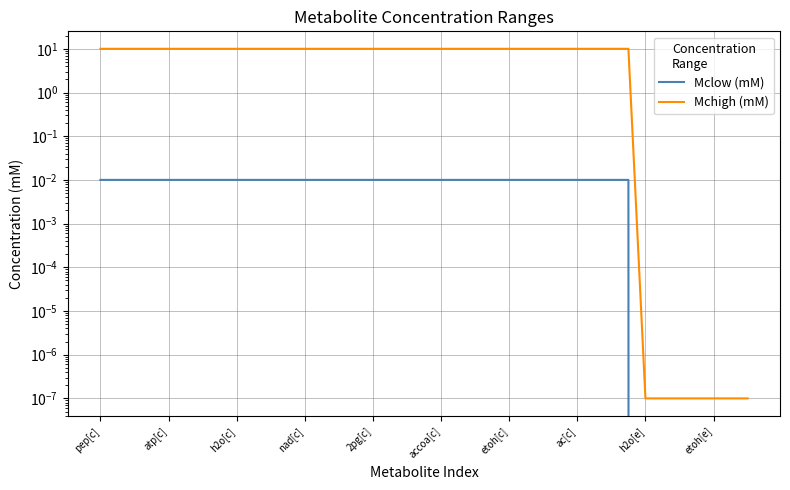

True or false: Mclow (mM) has a value of 0.0 at 35.

True